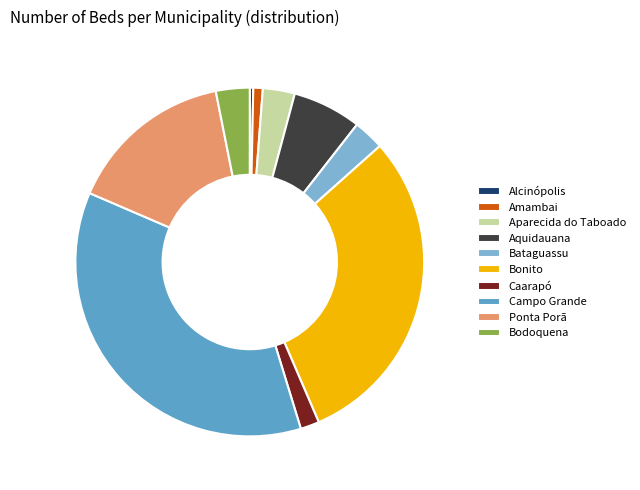

How many segments does this pie chart have?

10